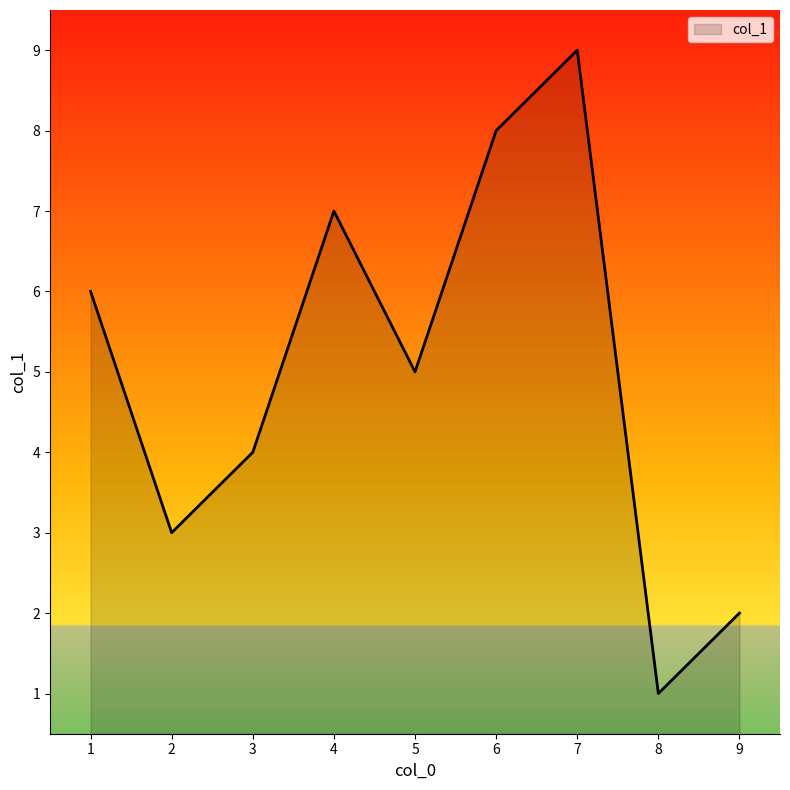

Which has a higher value, 6 or 4?

6